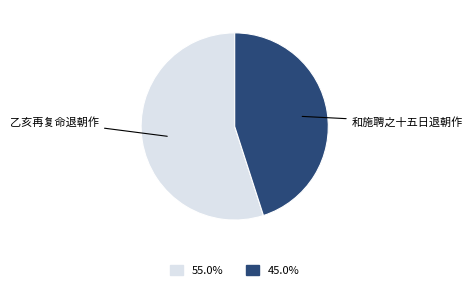

Is there any slice that represents more than half of the pie?

Yes